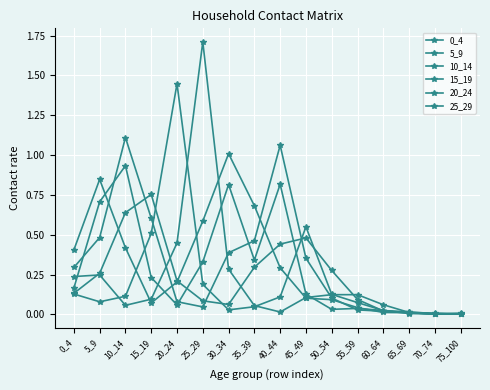

Does the chart have visible grid lines?

Yes